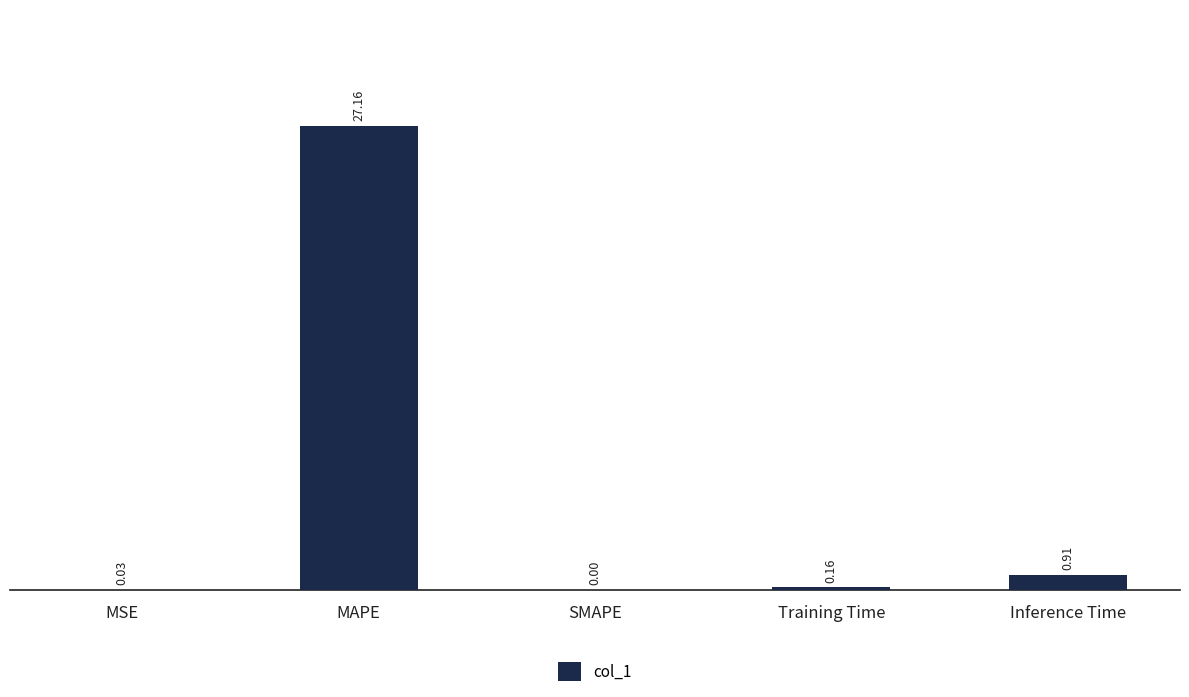

Which category has the highest value across all series?

MAPE